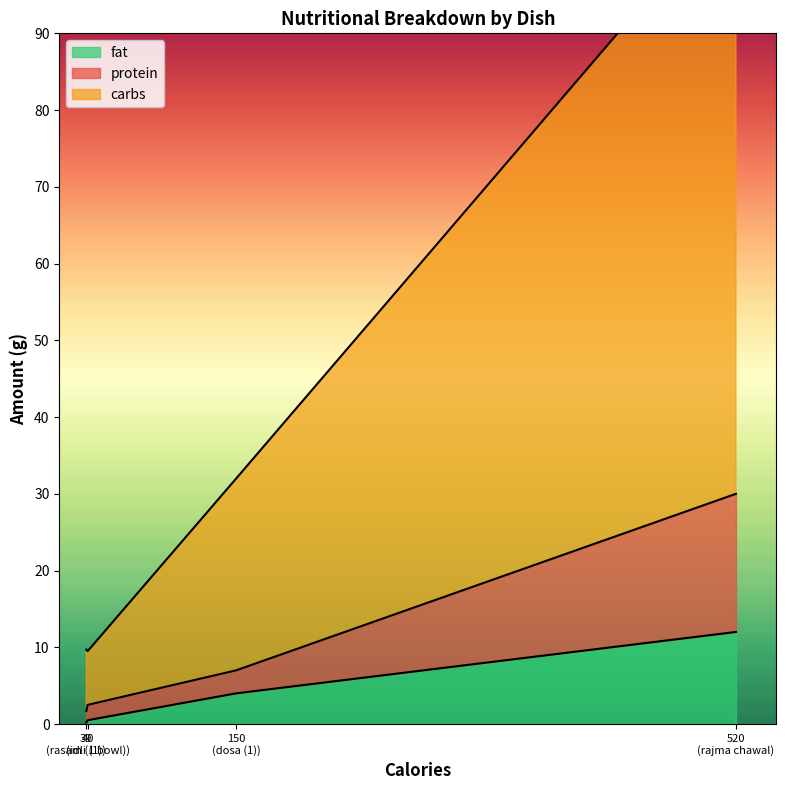

Which series has the largest total across all categories?

carbs